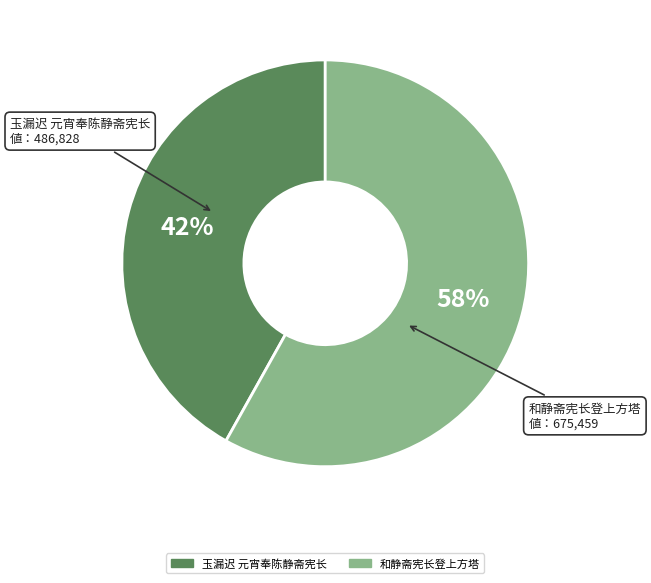

Is there a majority slice in this chart?

Yes